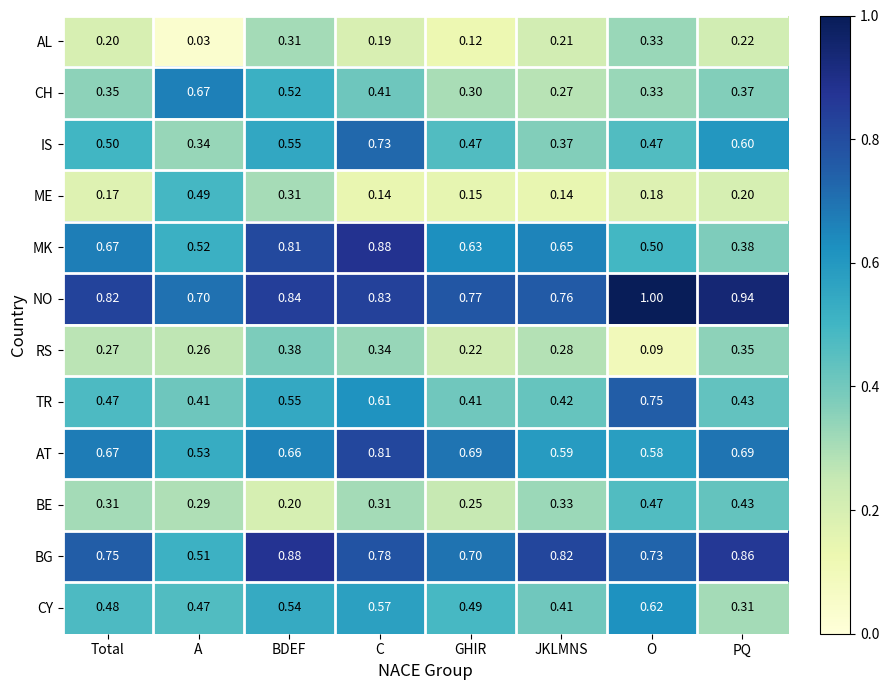

Which series has the largest range (max minus min)?

MK